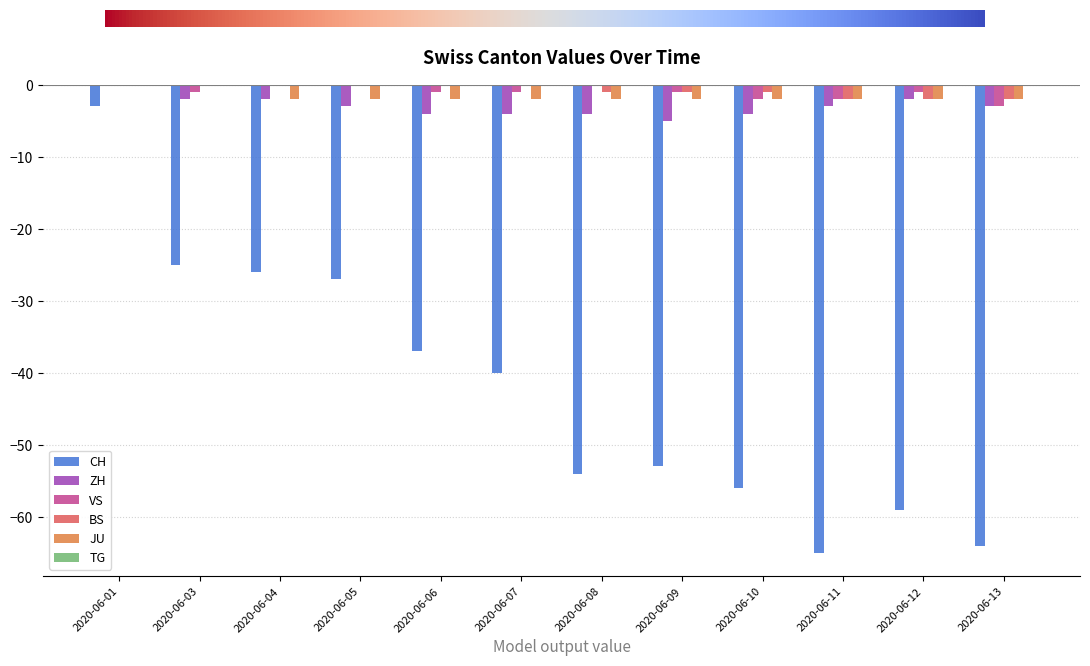

What is the sum of all BS values?

-9